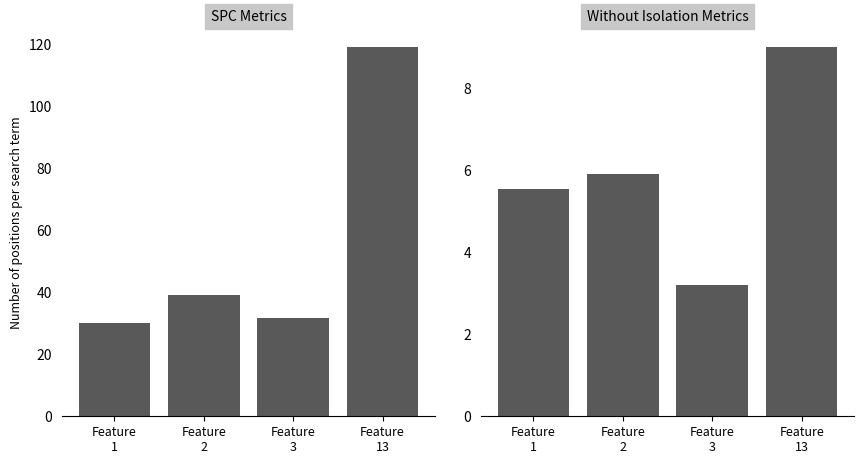

Which has a higher value, Feature
13 or Feature
2?

Feature
13